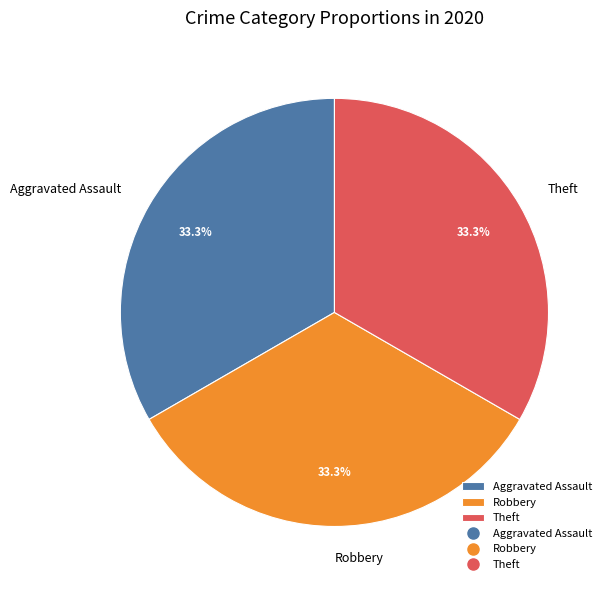

What percentage is the Aggravated Assault slice, to the nearest percent?

33%